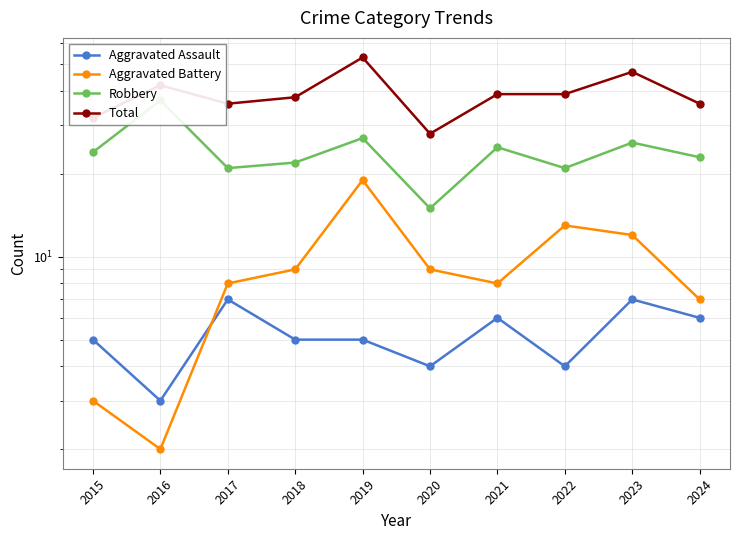

Rank the series at 2015 from lowest to highest value.

Aggravated Battery, Aggravated Assault, Robbery, Total